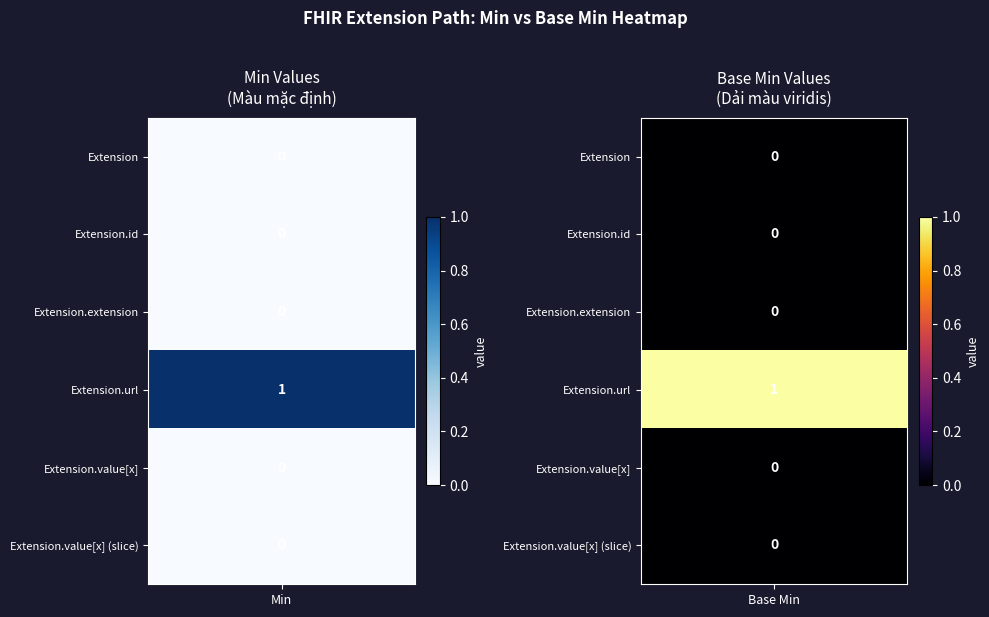

What is the maximum value shown in the chart?

1